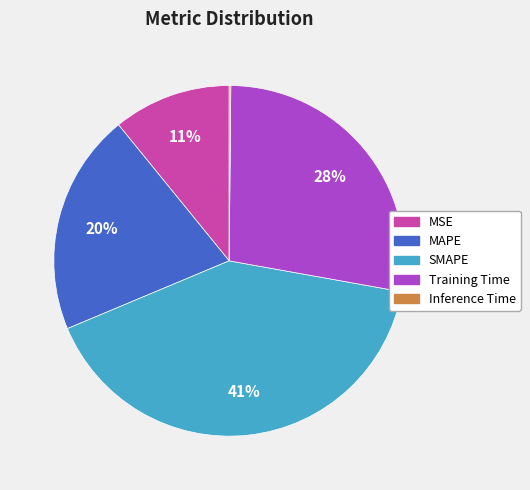

Is it true that MAPE is 12% of the pie?

False